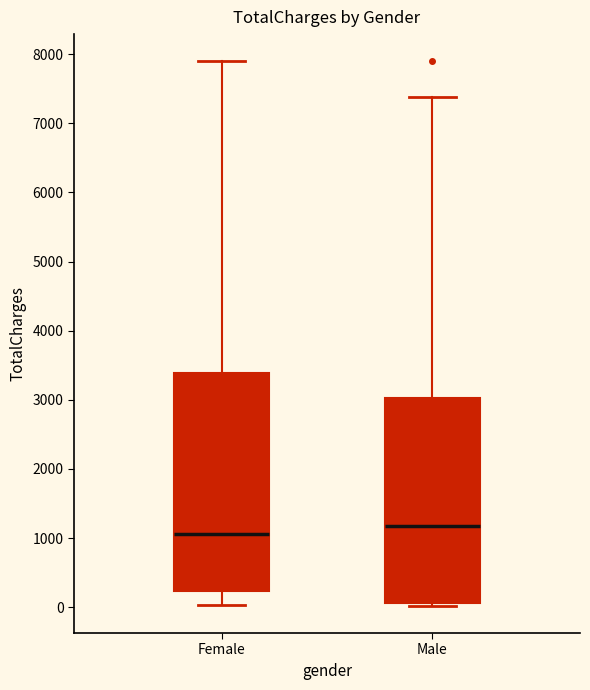

Which box has the highest median line?

Male